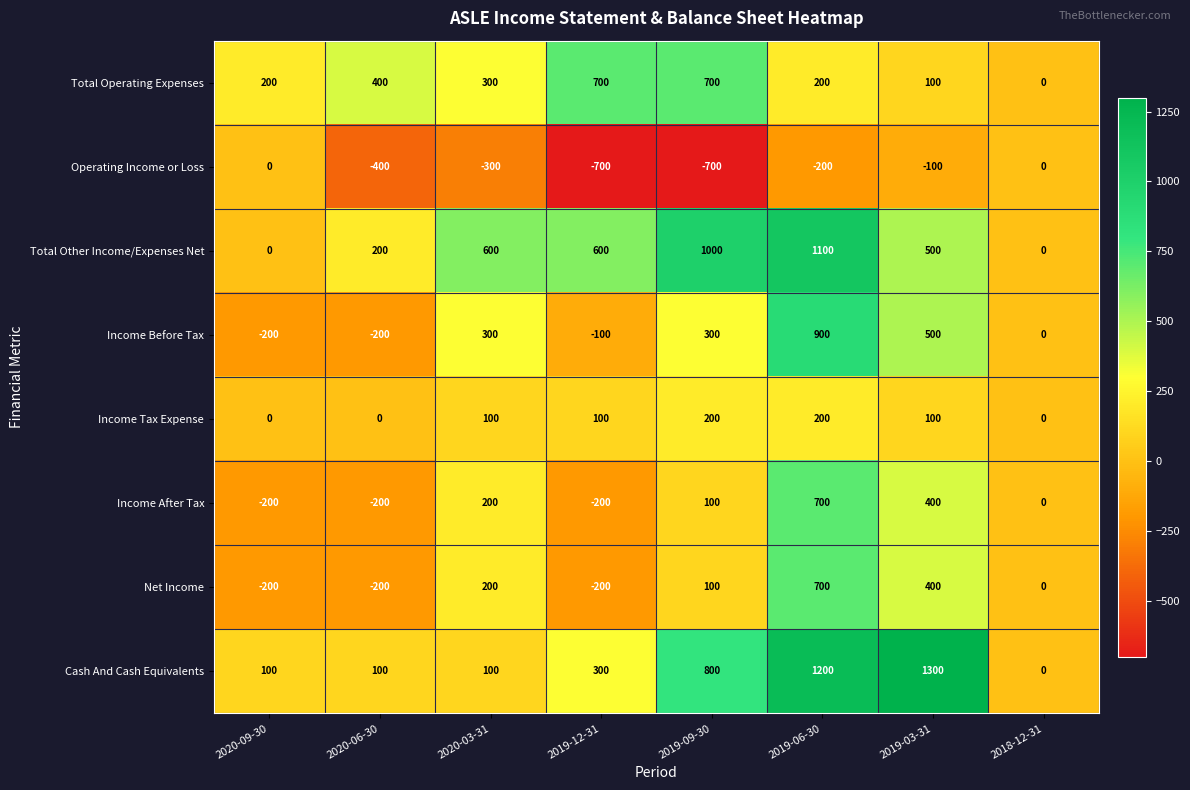

At which category is the sum across all series the highest?

2019-06-30